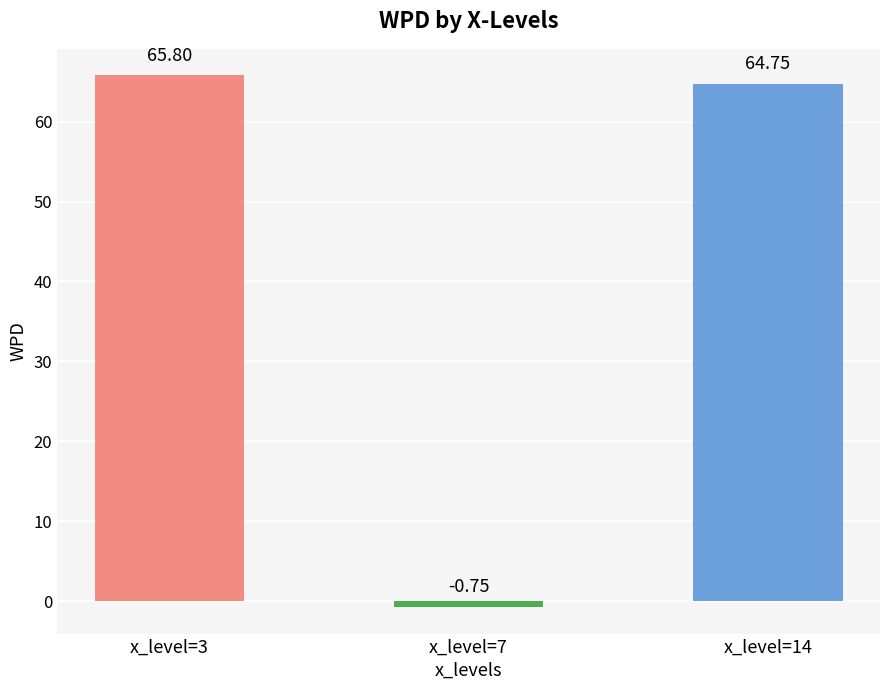

Rank the categories by value from lowest to highest.

x_level=7, x_level=14, x_level=3